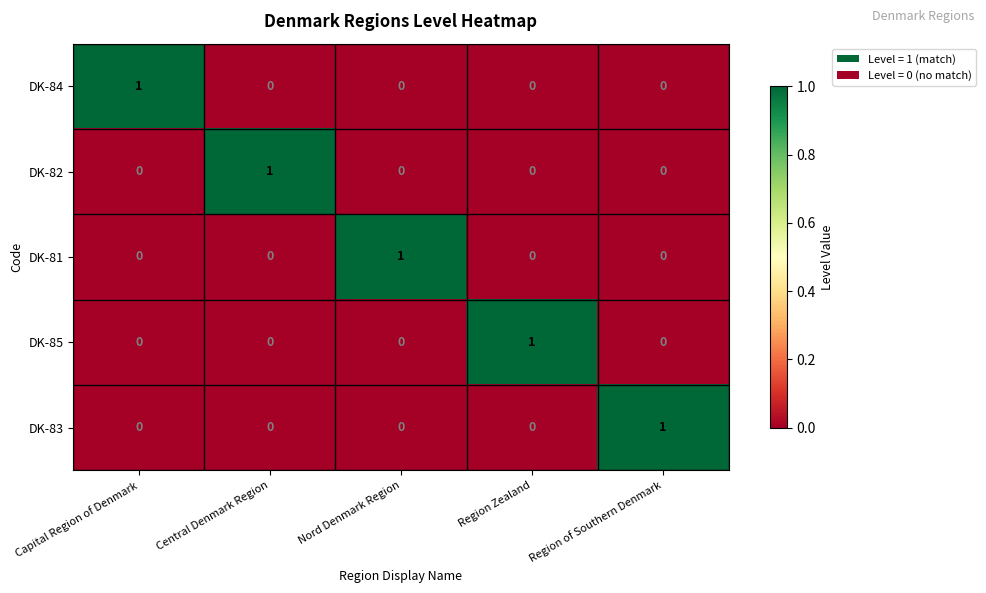

How many DK-83 values are between 0 and 1?

5